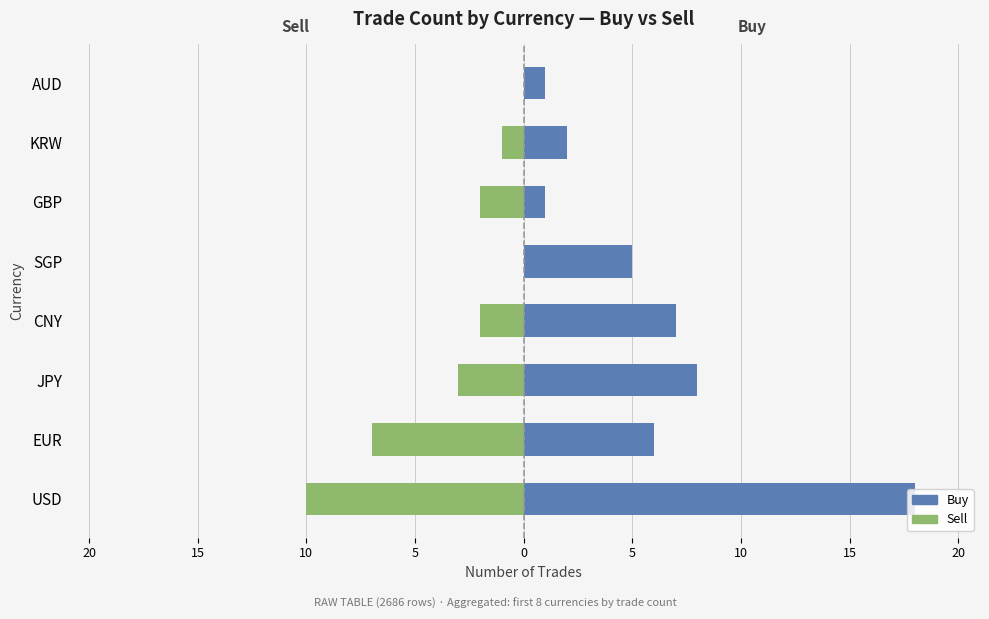

Reading left to right, what are all the values shown in this chart?

Buy: 18	6	8	7	5	1	2	1
Sell: -10	-7	-3	-2	0	-2	-1	0